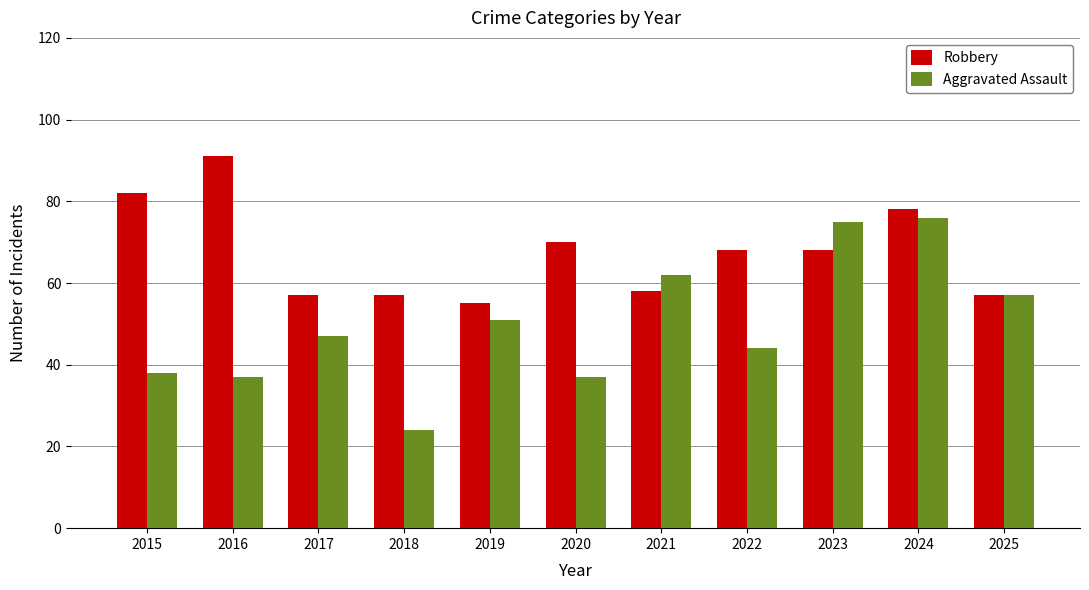

Reading left to right, list all the values displayed in this chart.

Robbery: 82	91	57	57	55	70	58	68	68	78	57
Aggravated Assault: 38	37	47	24	51	37	62	44	75	76	57